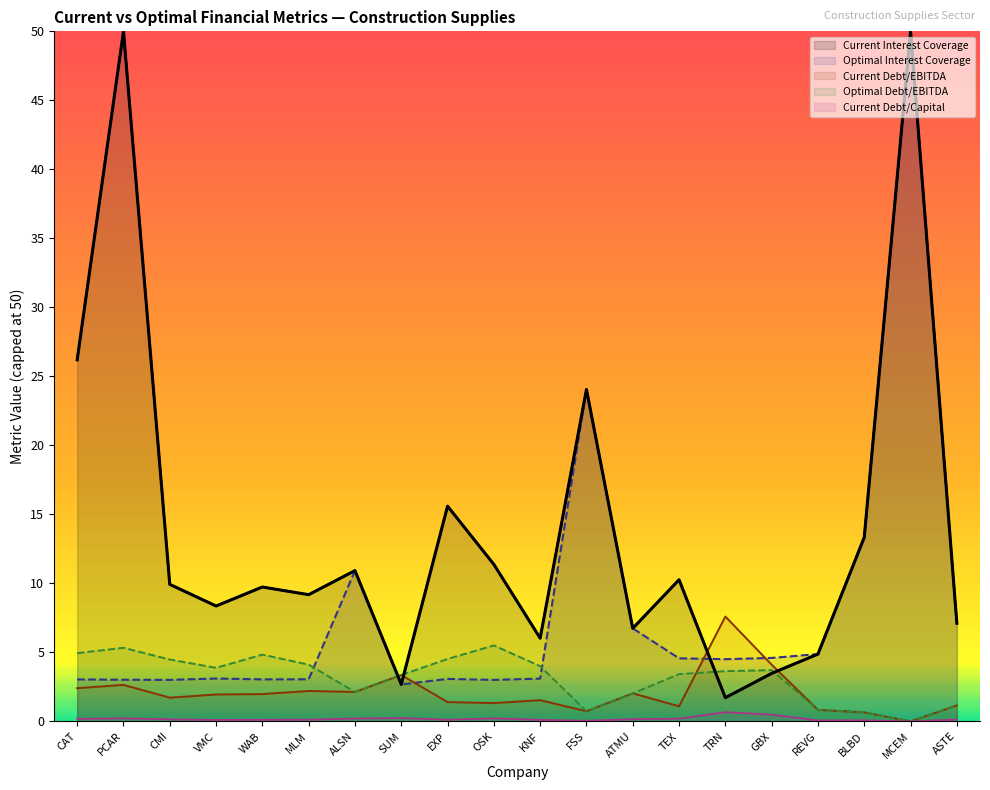

Which category has the lowest value in the Current Debt/Capital series?

MCEM